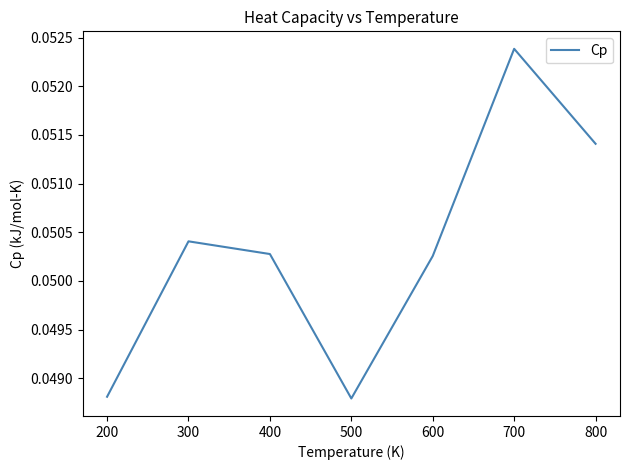

Which category has the highest value across all series?

700